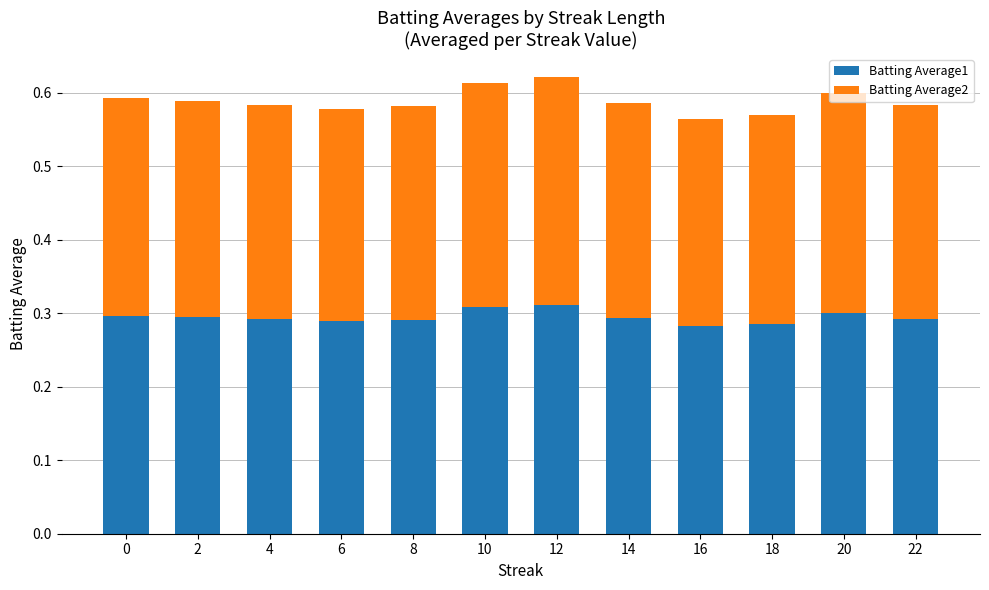

What is the total value across all series at 6?

0.6